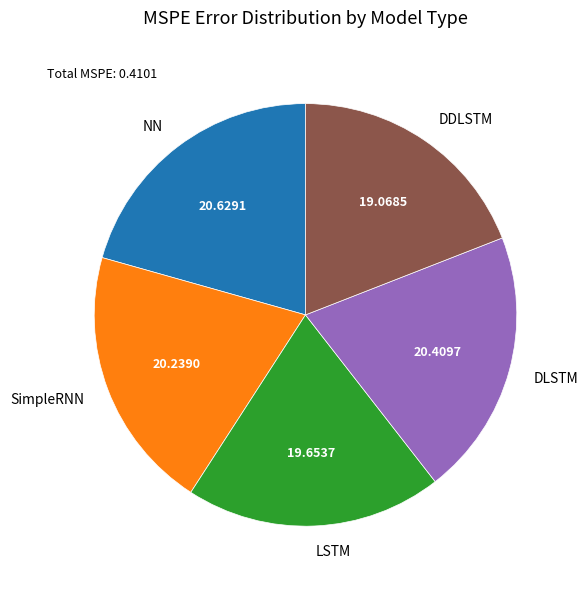

Combined, do DDLSTM and LSTM account for over 50%?

No